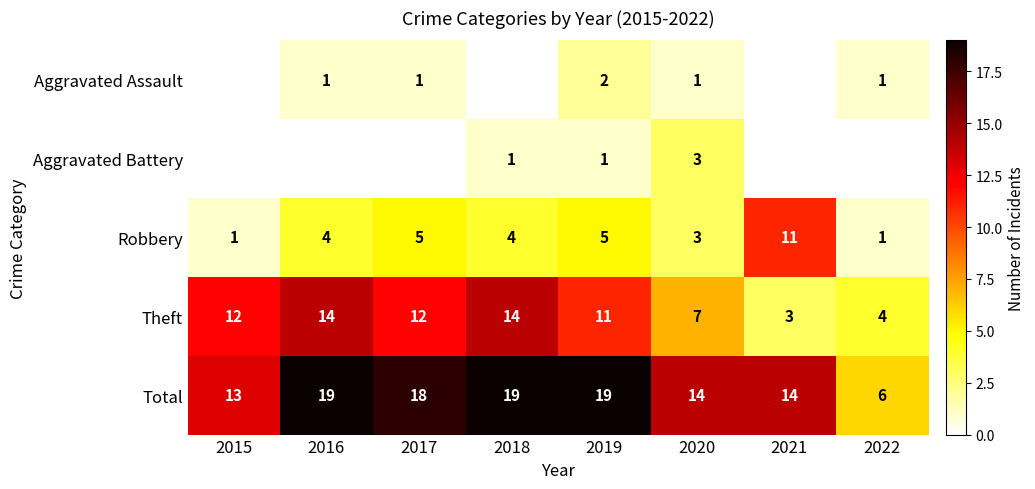

At which label is Theft closest to 8?

2020